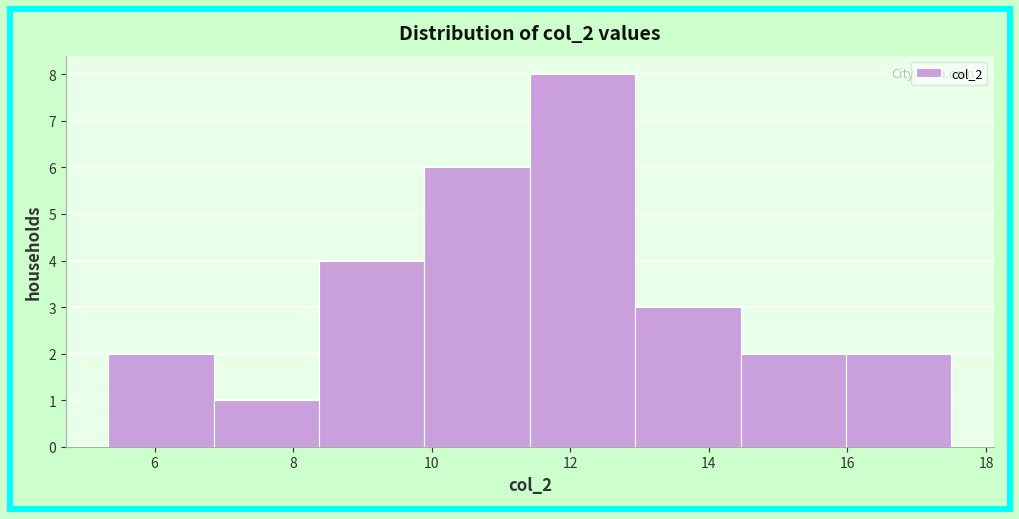

Reading left to right, transcribe this chart: for each bar, give the range it covers on the x-axis and its height. Neither the bar edges nor the heights are printed on the chart, so give them approximately, as read against the axes.

5.4 to 6.8: 2
6.8 to 8.4: 1
8.4 to 9.8: 4
9.8 to 11.4: 6
11.4 to 13.0: 8
13.0 to 14.4: 3
14.4 to 16.0: 2
16.0 to 17.6: 2